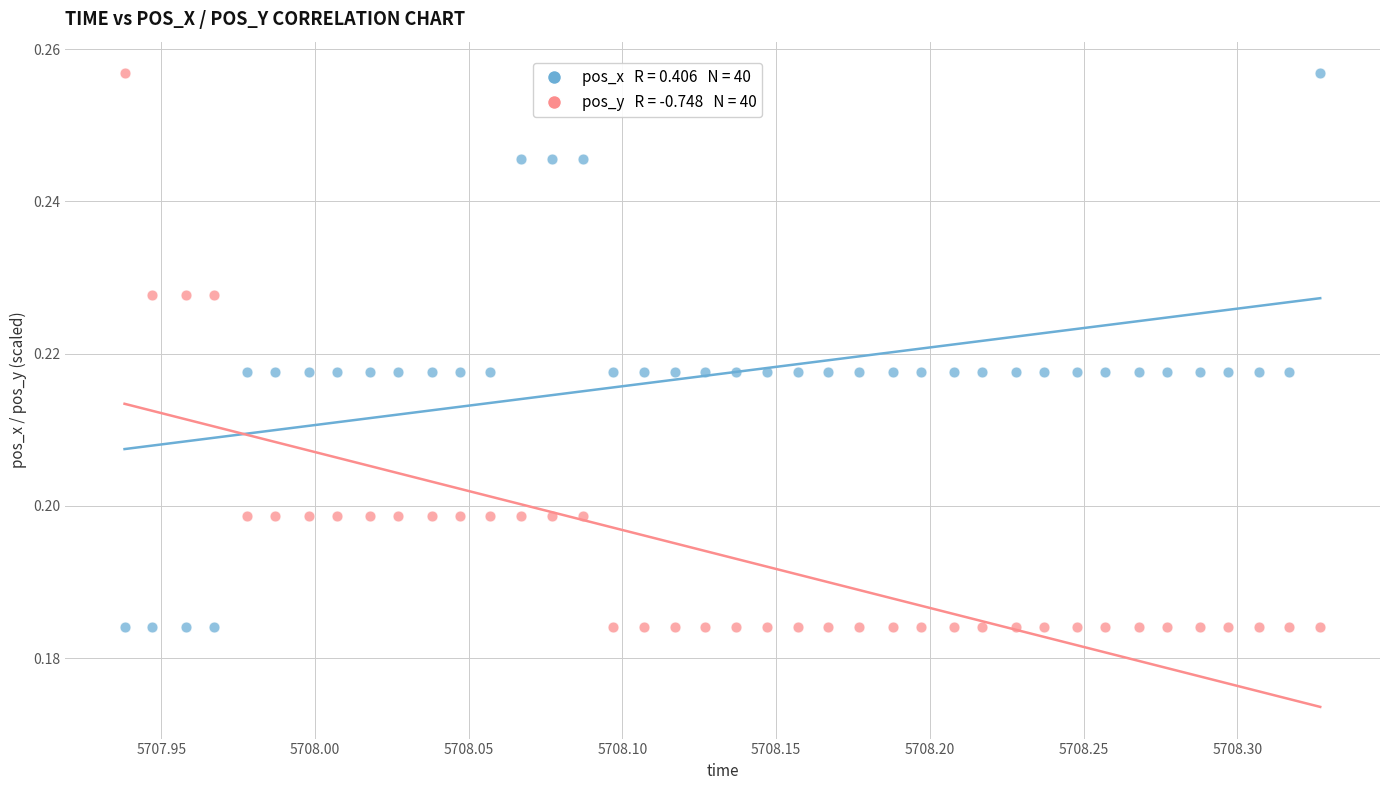

Across all data points, what is the range of X values (max minus min)?

0.4